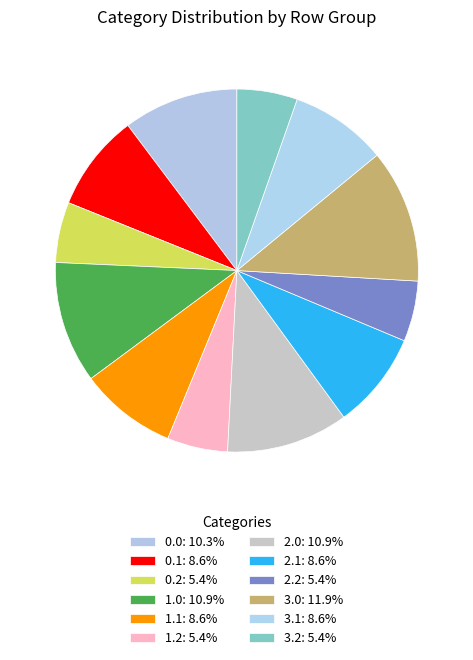

Count the number of slices in the pie.

12